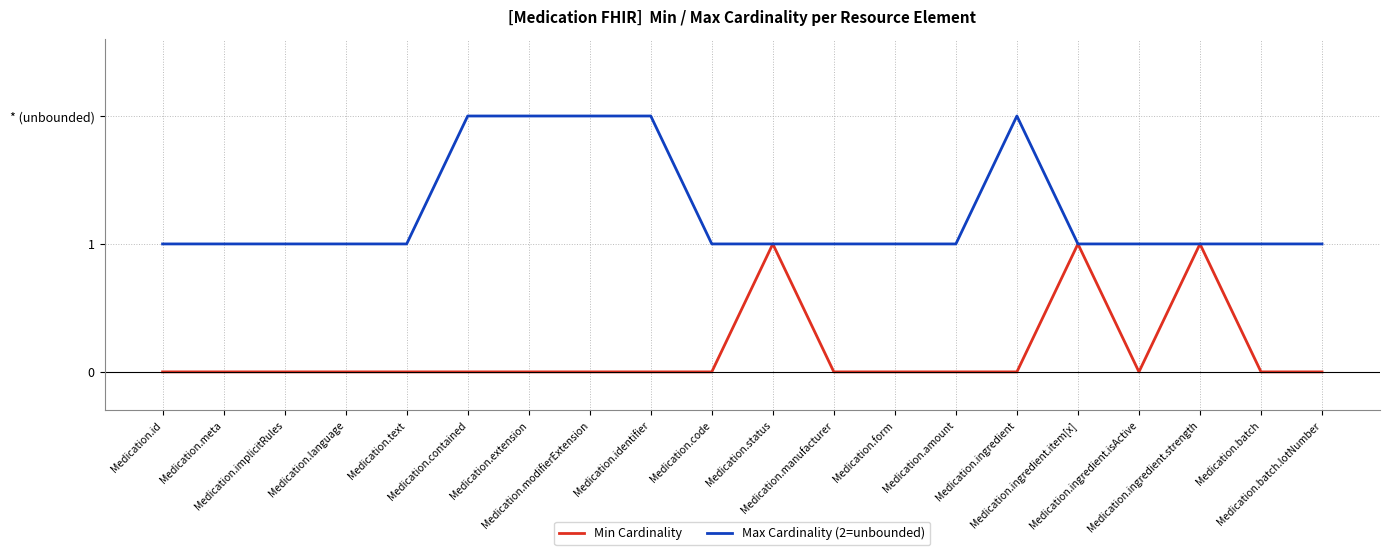

What is the difference between the maximum and minimum values in the Min Cardinality series?

1